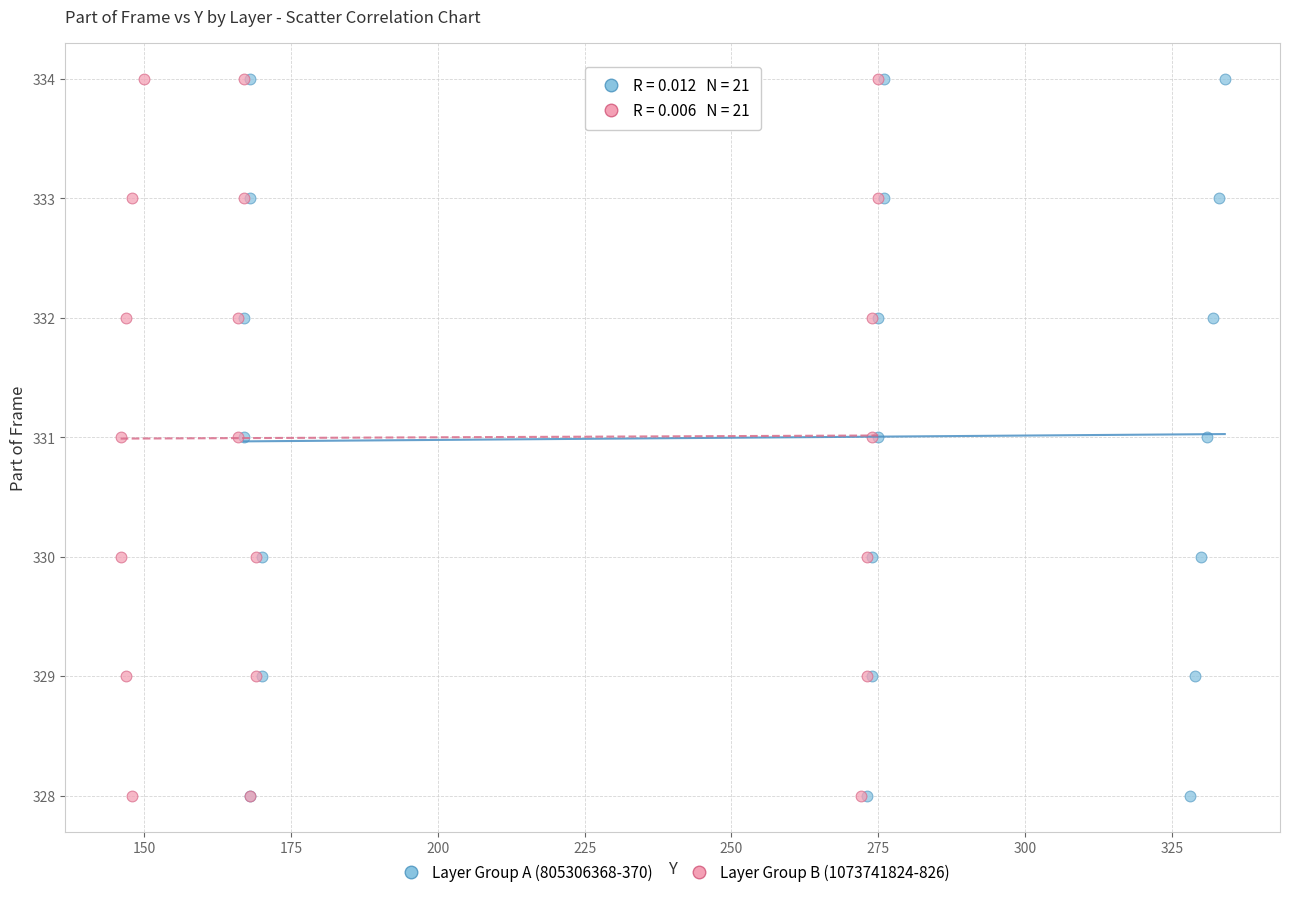

What are all the series names shown in the legend?

Layer Group A (805306368-370), Layer Group B (1073741824-826)